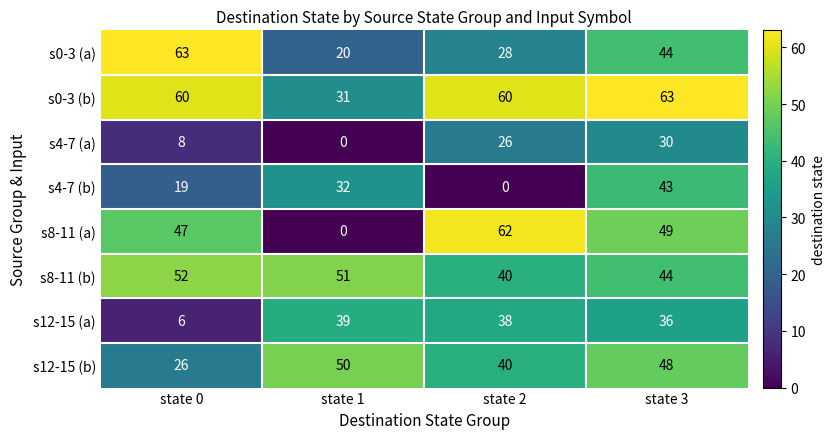

Rank the categories by s12-15 (a) value from lowest to highest.

state 0, state 3, state 2, state 1